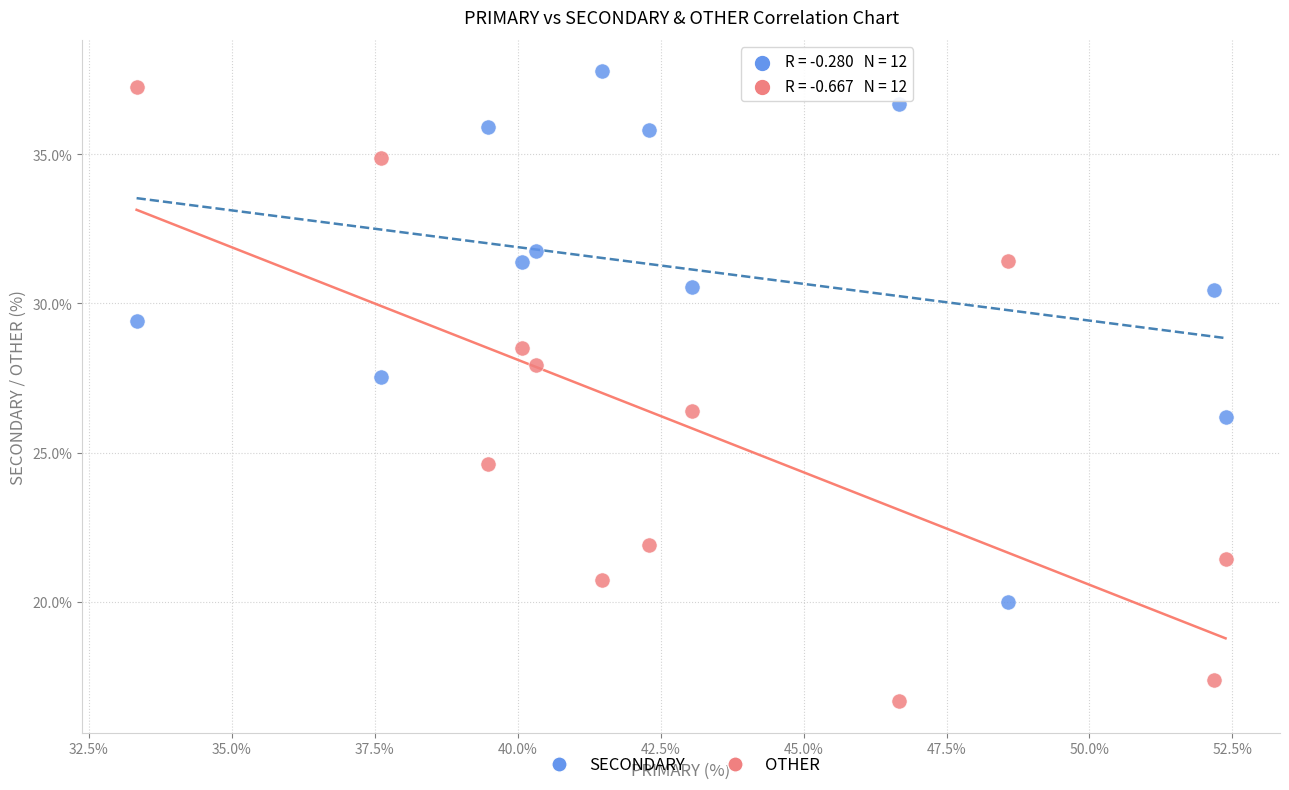

Which series reaches the minimum Y coordinate?

OTHER